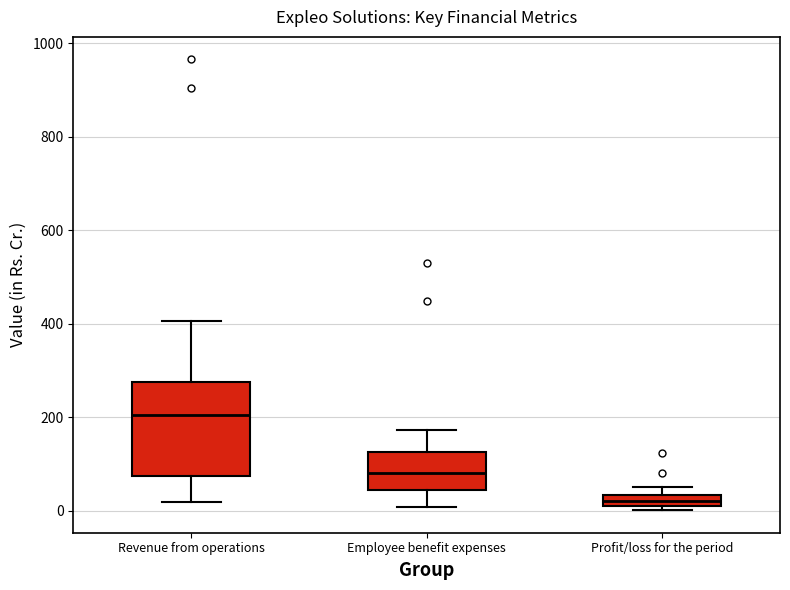

Where is the lower edge of the box for Profit/loss for the period on the y-axis? The values are not printed on the chart, so give them approximately, as read against the axis.

0